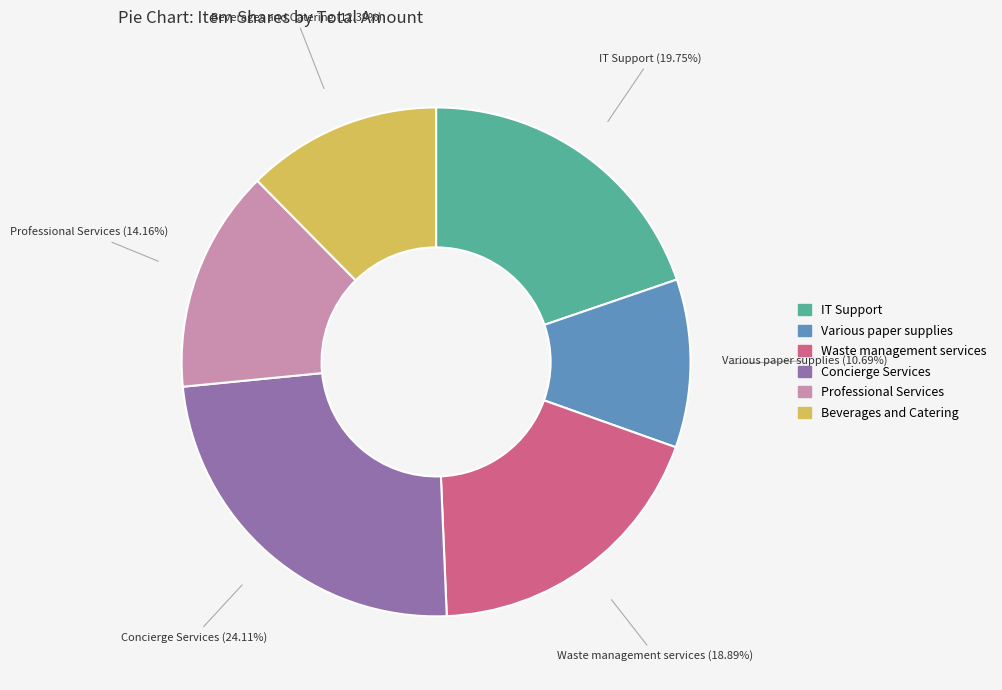

To the nearest percent, what portion does Concierge Services represent?

24%